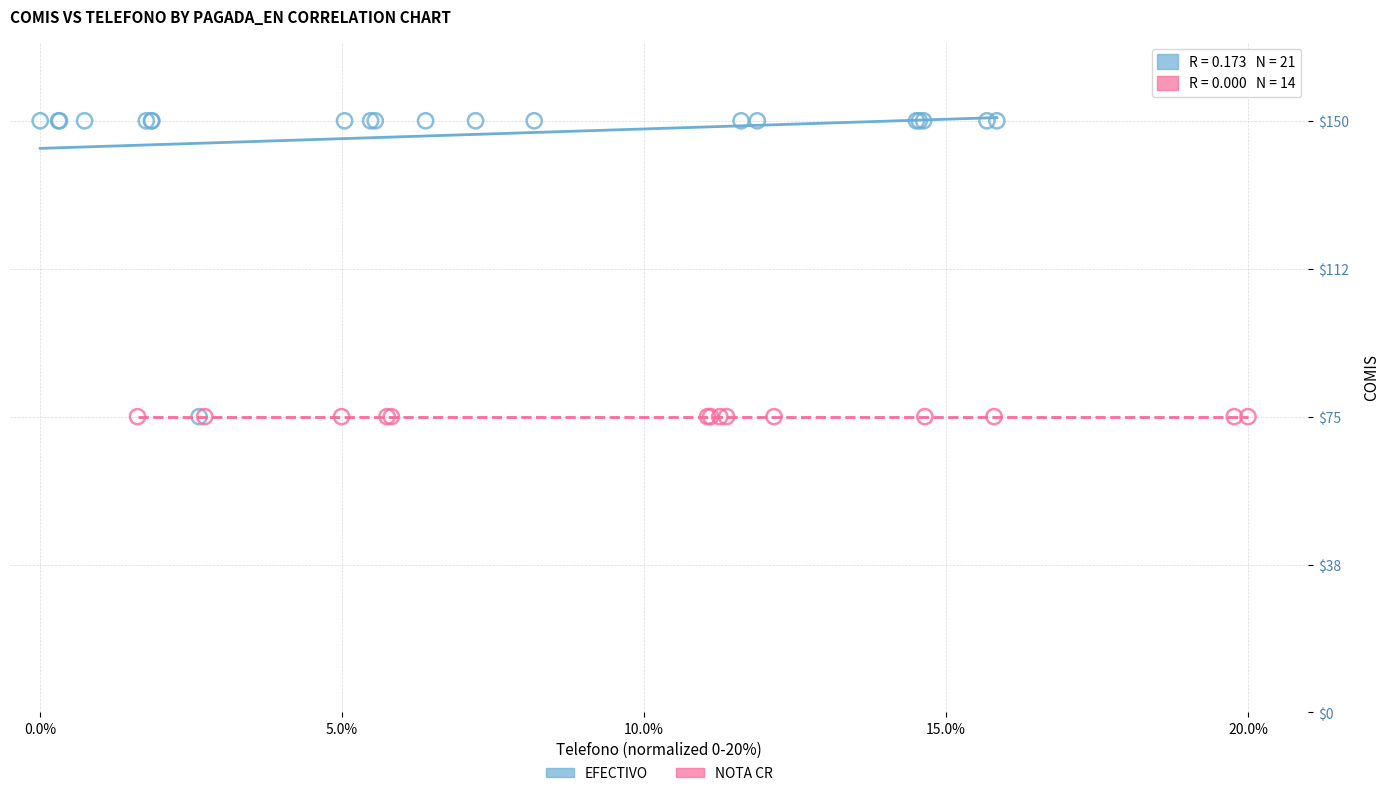

Which series reaches the maximum Y coordinate?

EFECTIVO